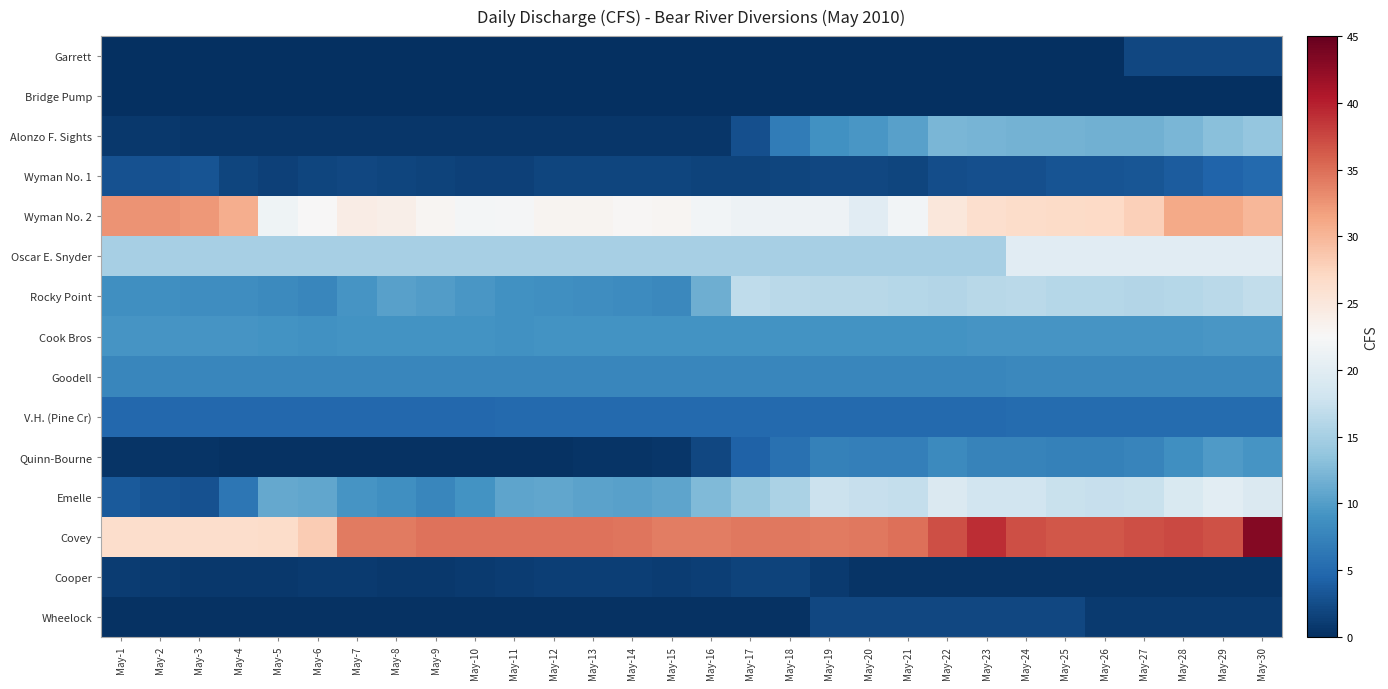

List the series in order of their peak value, highest first.

Covey, Wyman No. 2, Emelle, Oscar E. Snyder, Rocky Point, Alonzo F. Sights, Quinn-Bourne, Cook Bros, Goodell, V.H. (Pine Cr), Wyman No. 1, Garrett, Wheelock, Cooper, Bridge Pump